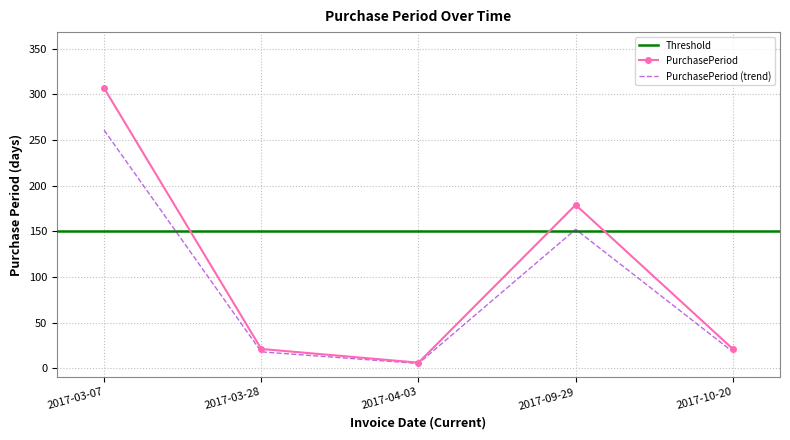

What is the label of the 5th point from the right?

2017-03-07